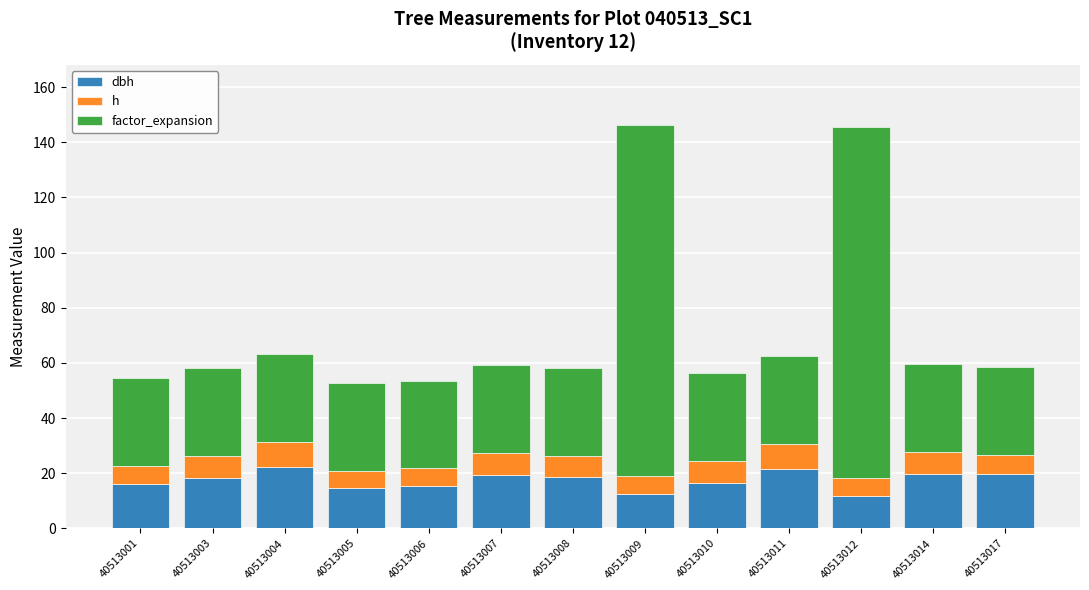

What is the total value across all series at 40513001?

54.6